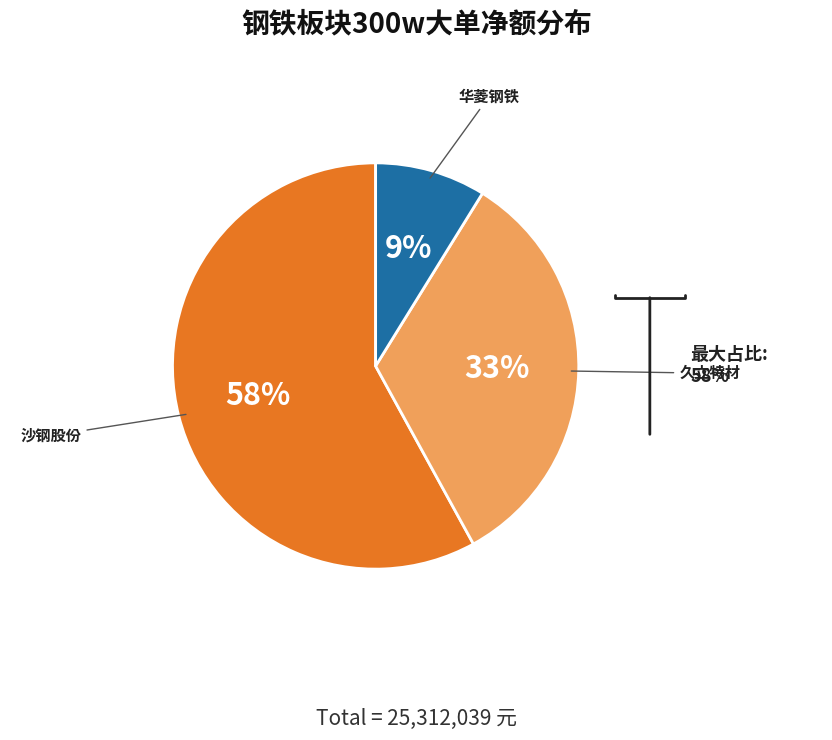

Does any single category account for the majority?

Yes